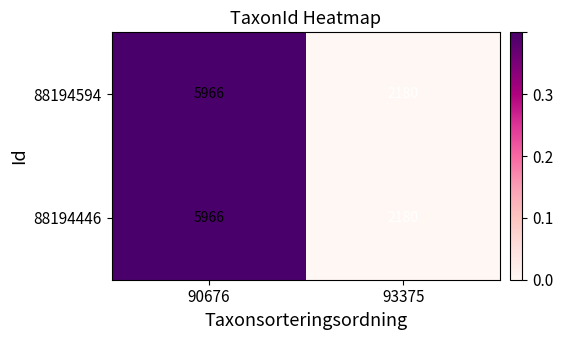

What is the total value across all series at 90676?

11932